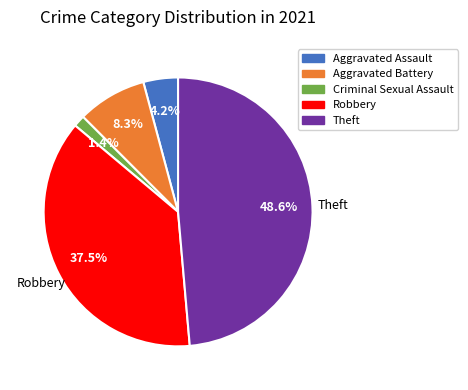

To the nearest percent, what percentage of the pie is Aggravated Assault?

4%